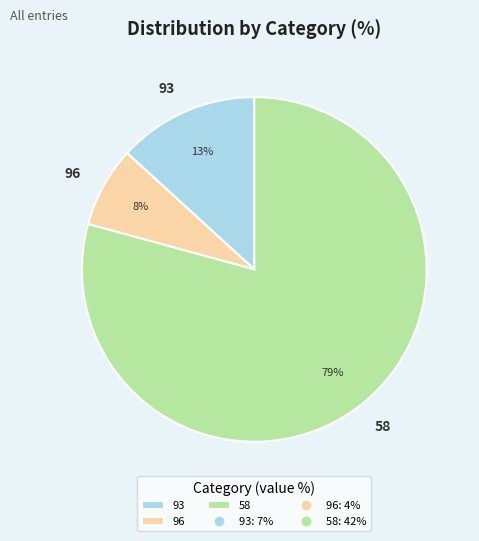

How many slices are in this pie chart?

3